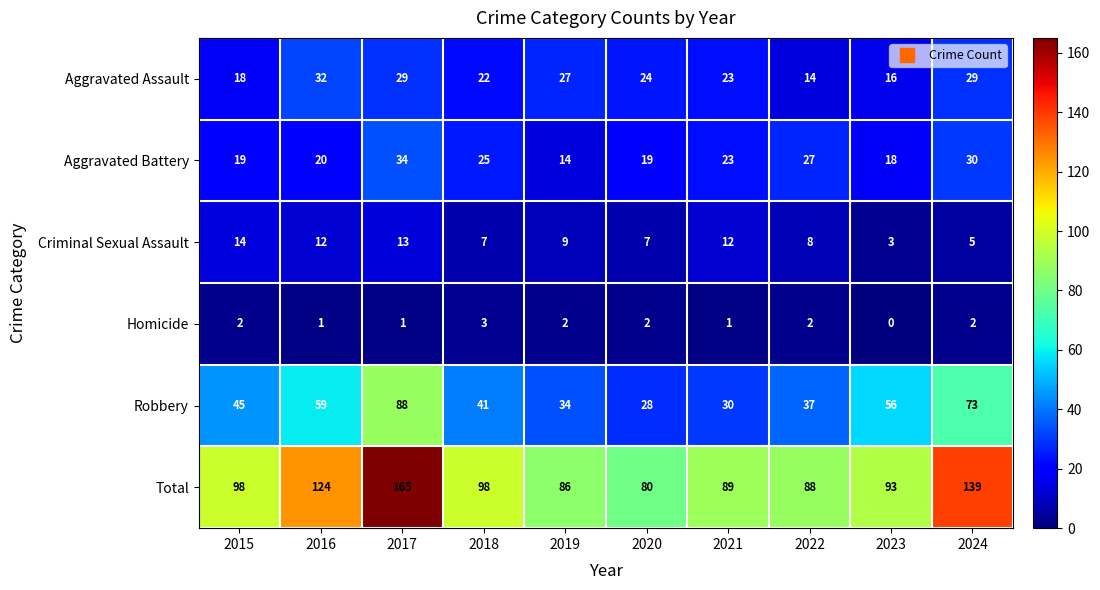

List the series in order of their peak value, highest first.

Total, Robbery, Aggravated Battery, Aggravated Assault, Criminal Sexual Assault, Homicide